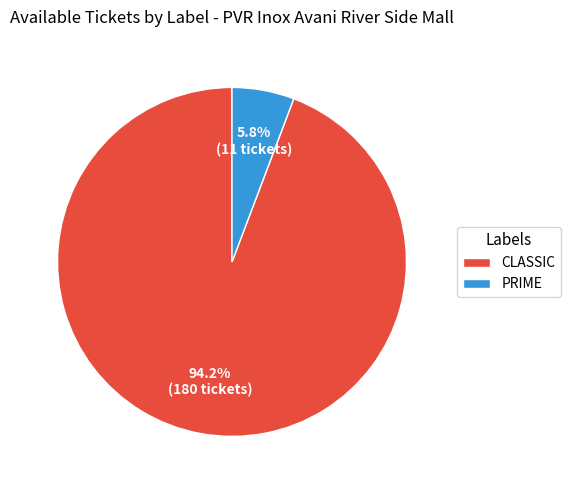

Does any single category account for the majority?

Yes